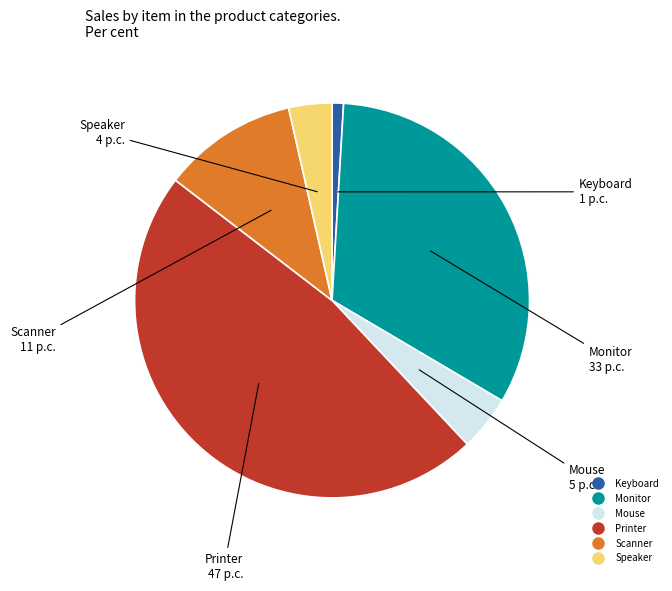

Which category has the biggest portion of the pie?

Printer